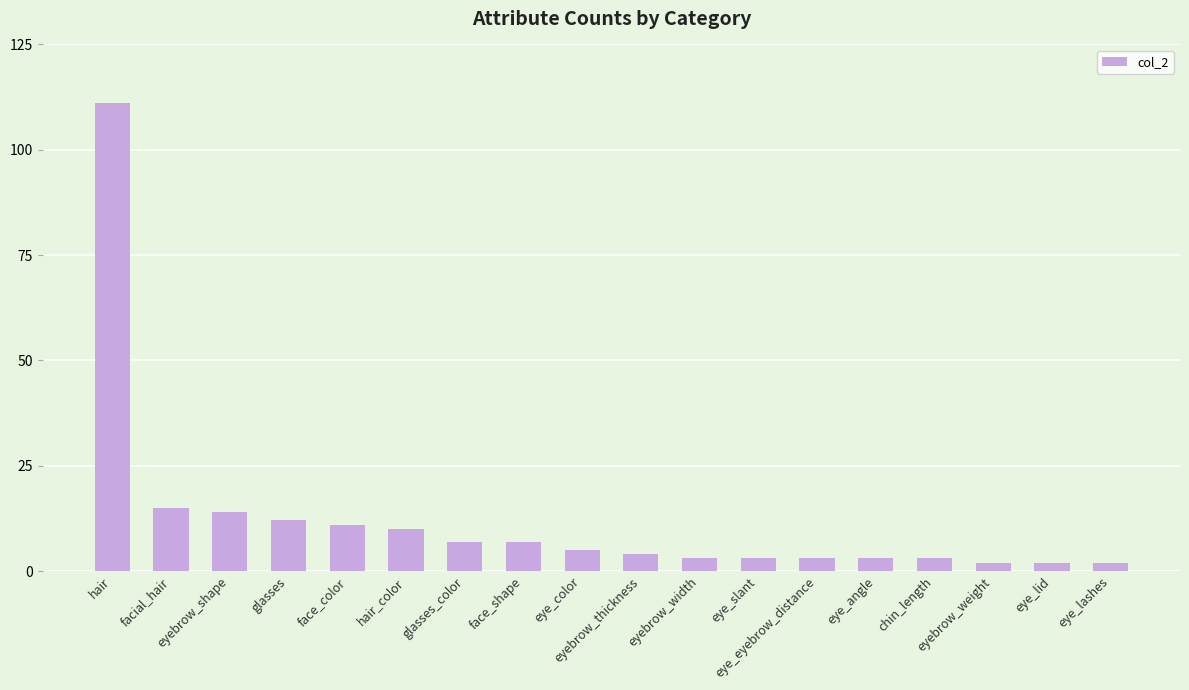

What position from the left is hair_color?

6